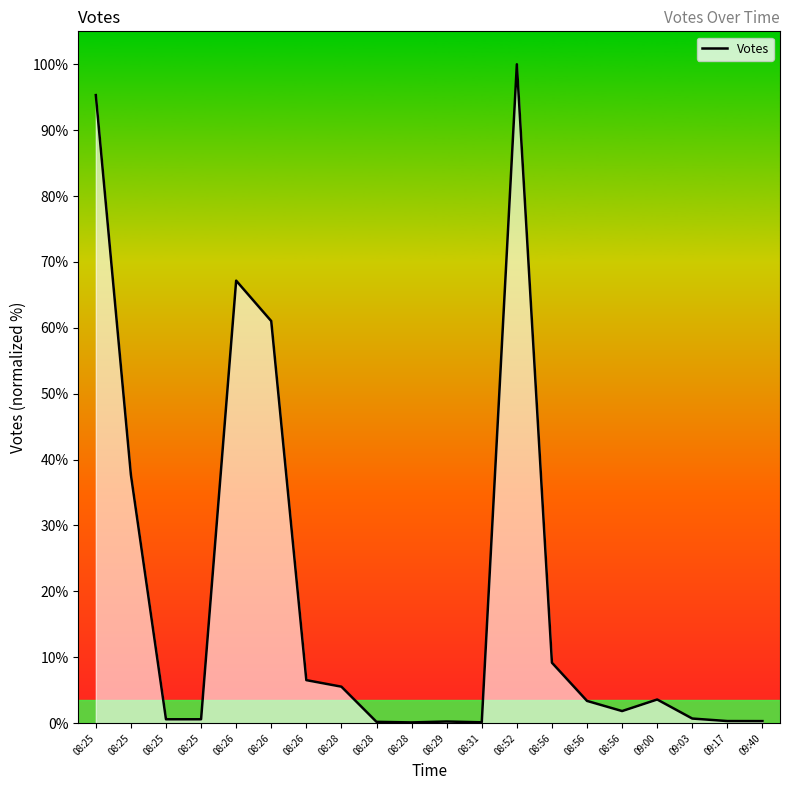

Does the chart display data point markers on the line(s)?

No